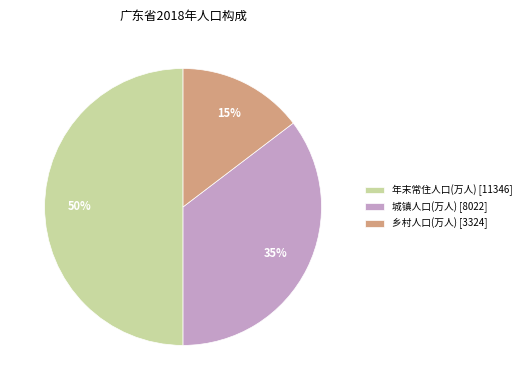

What percentage is the 年末常住人口(万人) slice, to the nearest percent?

50%